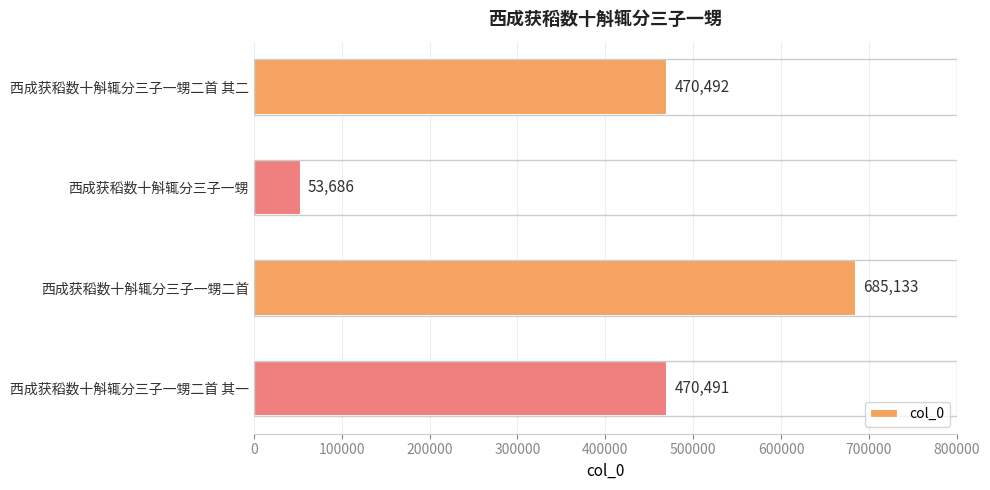

True or false: the data shows 470491 at 西成获稻数十斛辄分三子一甥二首 其一.

True